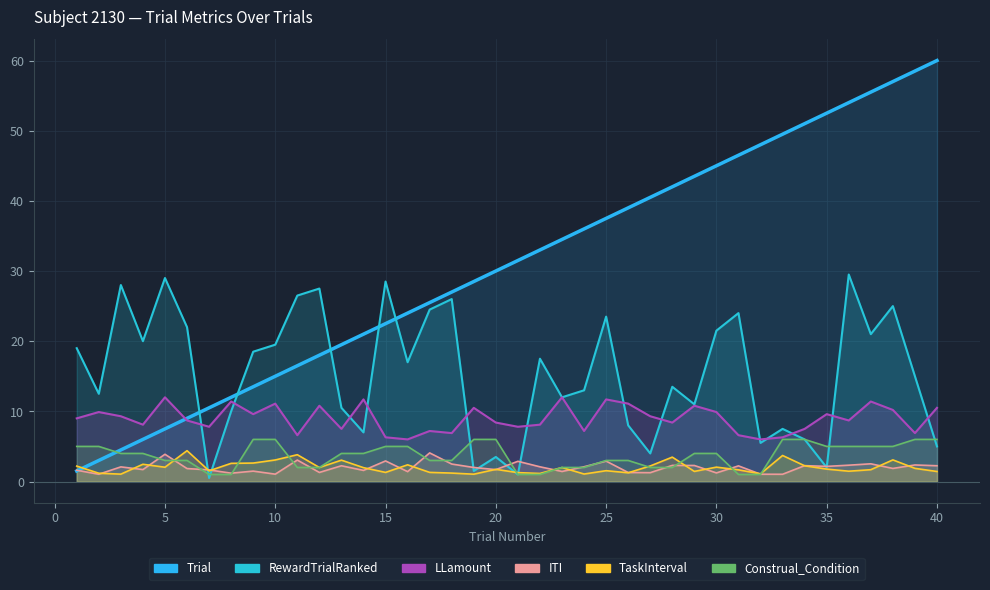

How many data points does each series have?

40